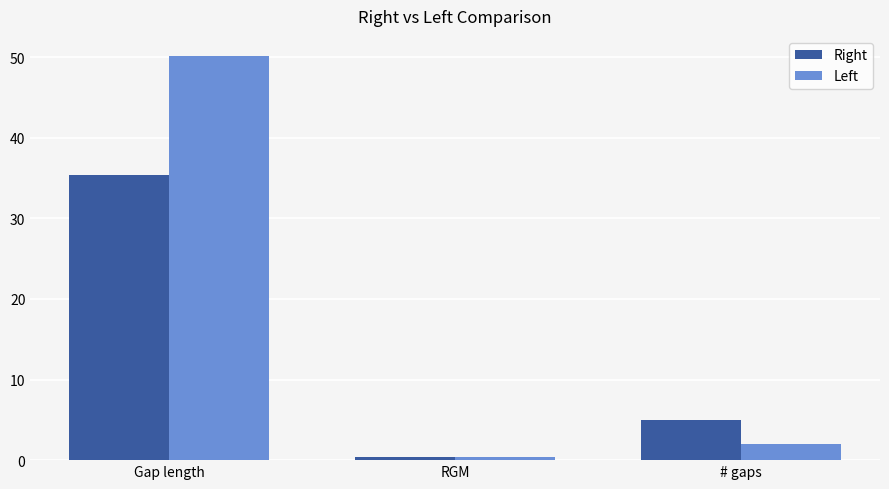

Between RGM and # gaps, which series saw the biggest shift?

Right